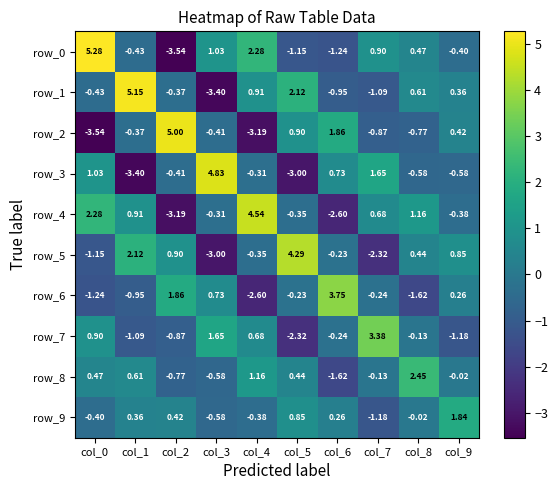

Is the value of row_3 at col_3 greater than the value of row_0 at col_0?

No